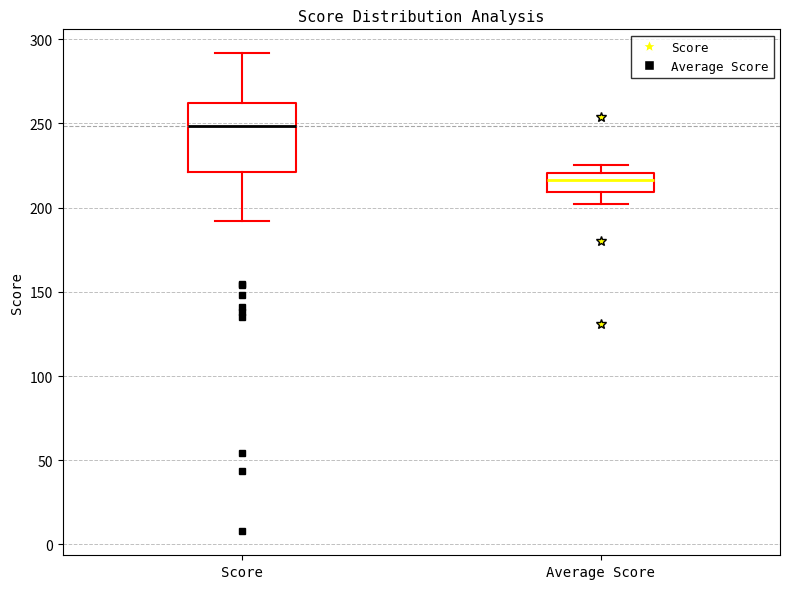

Reading left to right, read every box against the y-axis: the position of its median line, the range the box covers, and the ends of its whiskers. The values are not printed on the chart, so give them approximately, as read against the axis.

Score: median 250, box 220 to 260, whiskers 190 to 290
Average Score: median 215, box 210 to 220, whiskers 200 to 225